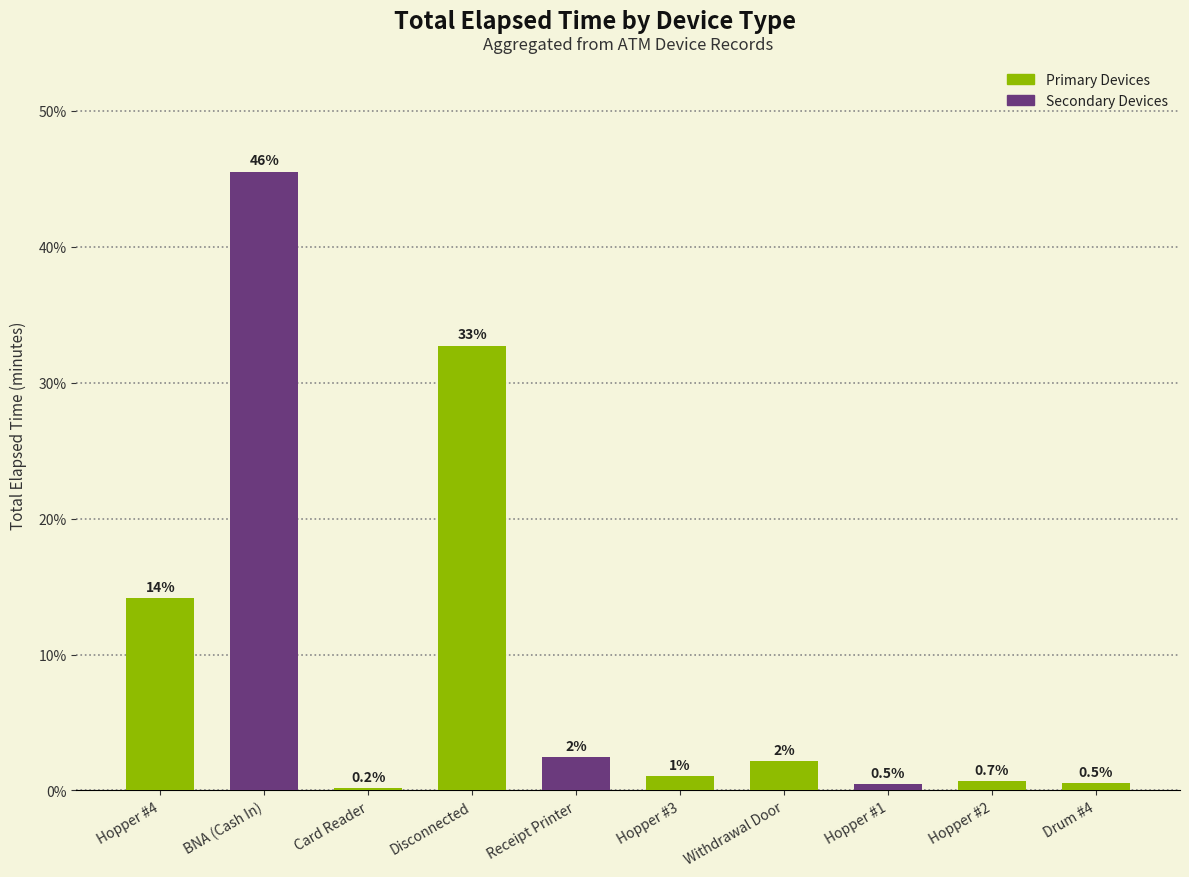

Between Hopper #2 and Drum #4, which is larger?

Hopper #2